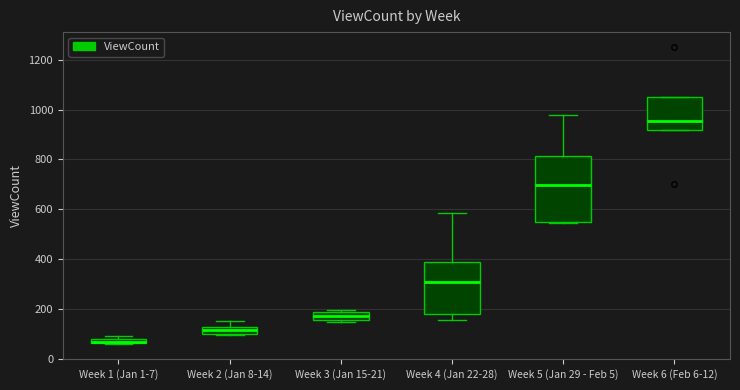

Which box is the tallest, from its lower edge to its upper edge?

Week 5 (Jan 29 - Feb 5)